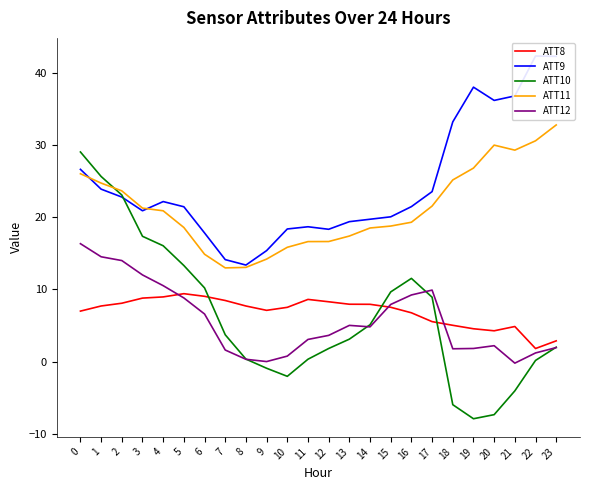

True or false: ATT8 and ATT11 cross at least once.

False